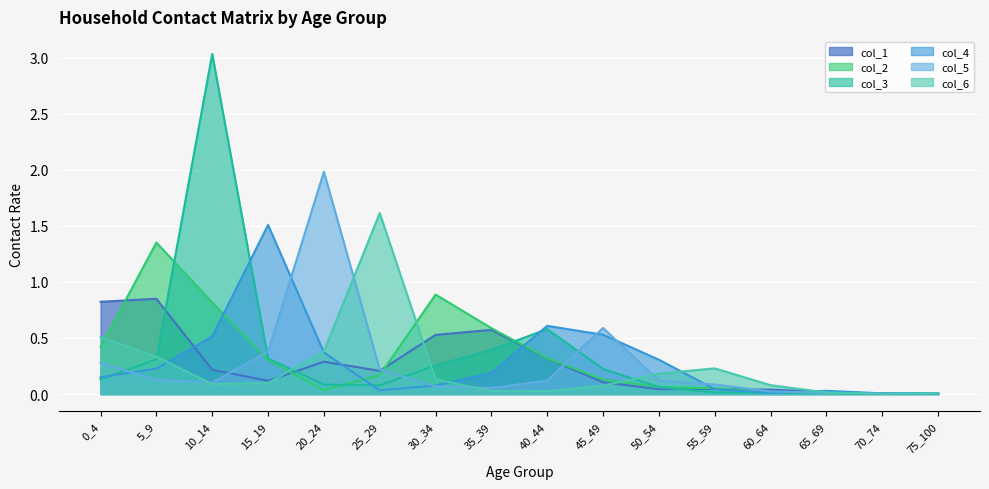

Between 20_24 and 65_69, which is larger?

20_24